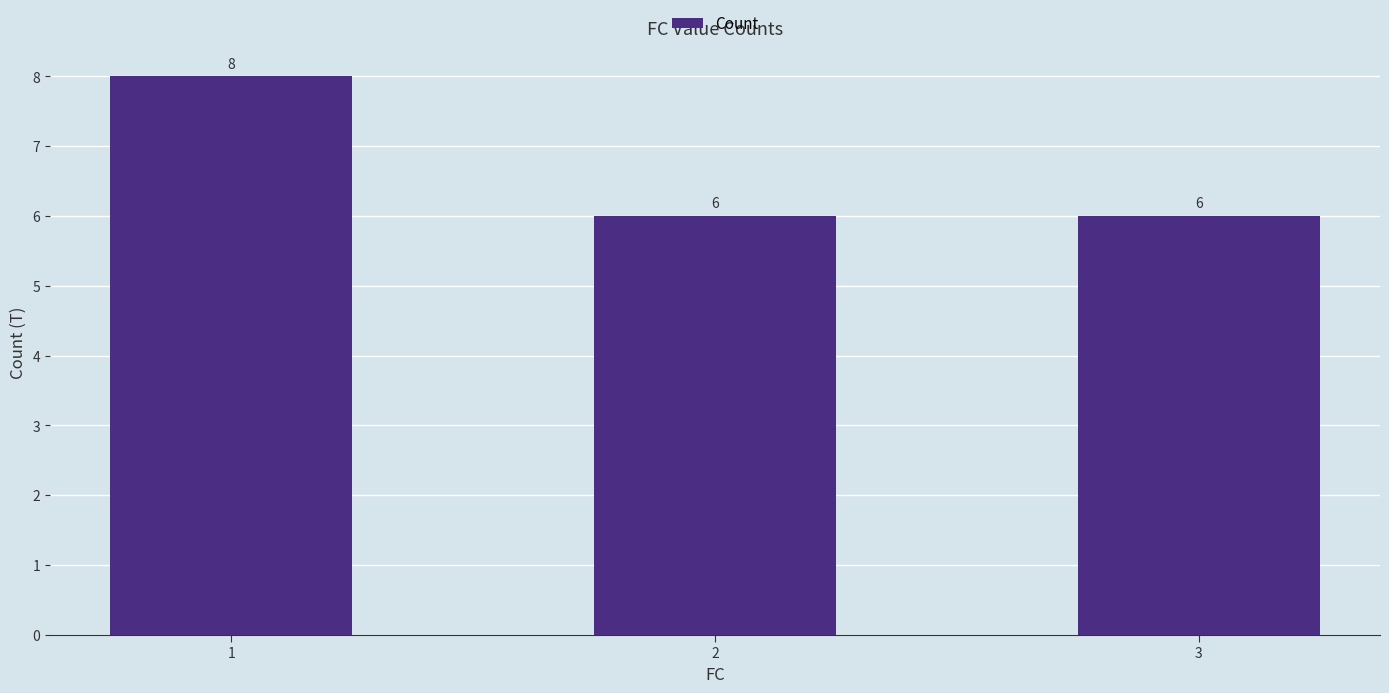

What is the maximum value shown in the chart?

8